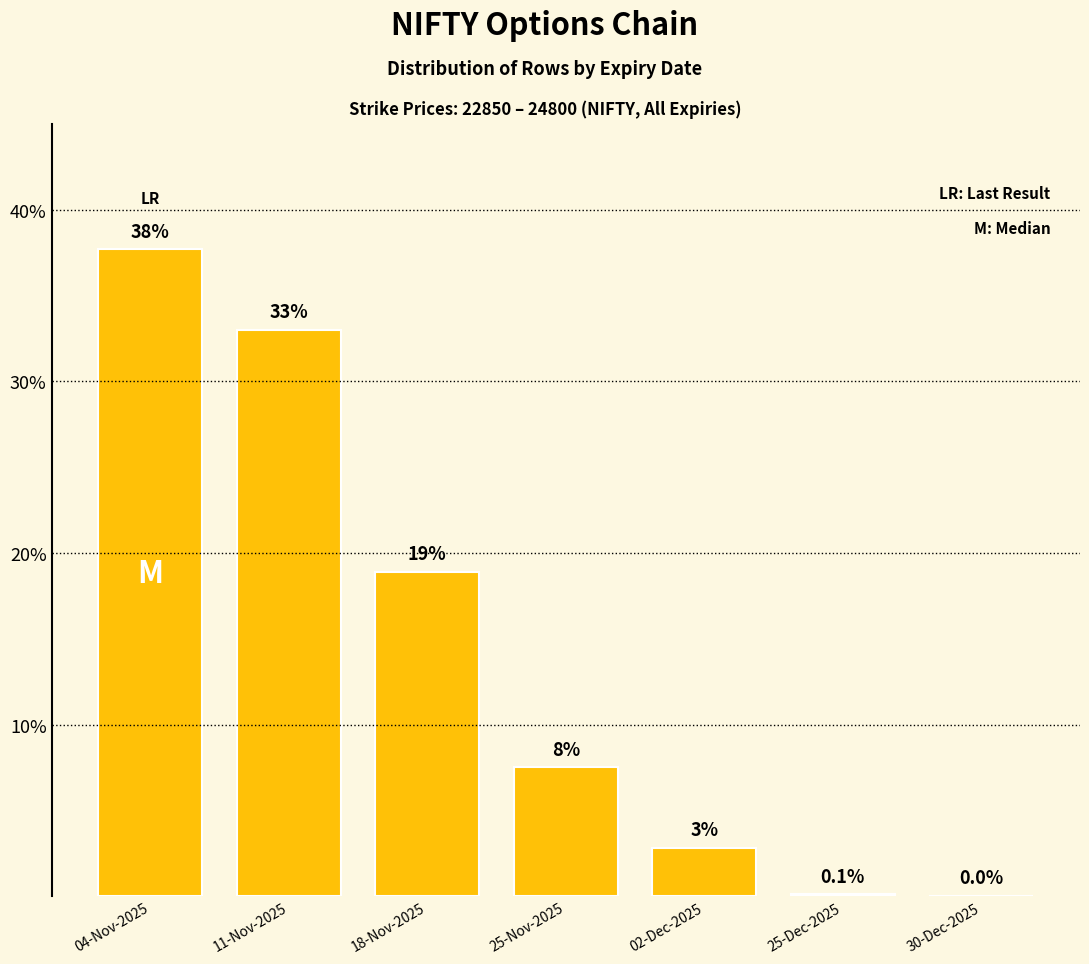

True or false: the data shows 12.4 at 25-Nov-2025.

False